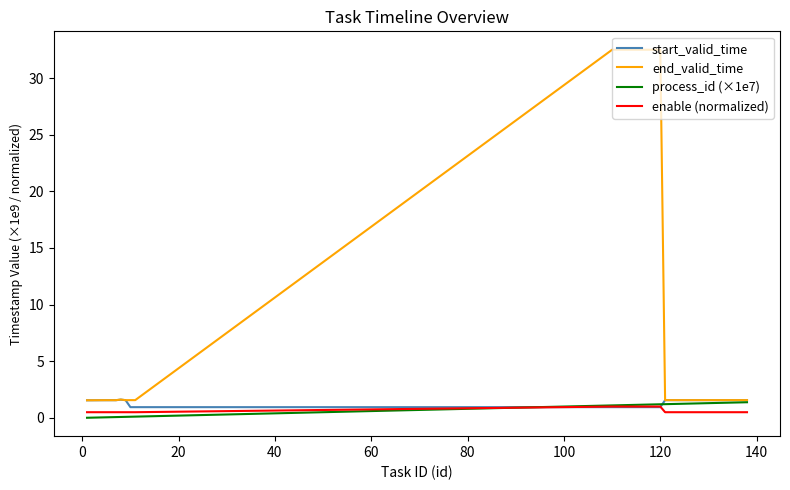

What is the maximum value shown in the chart?

32.5